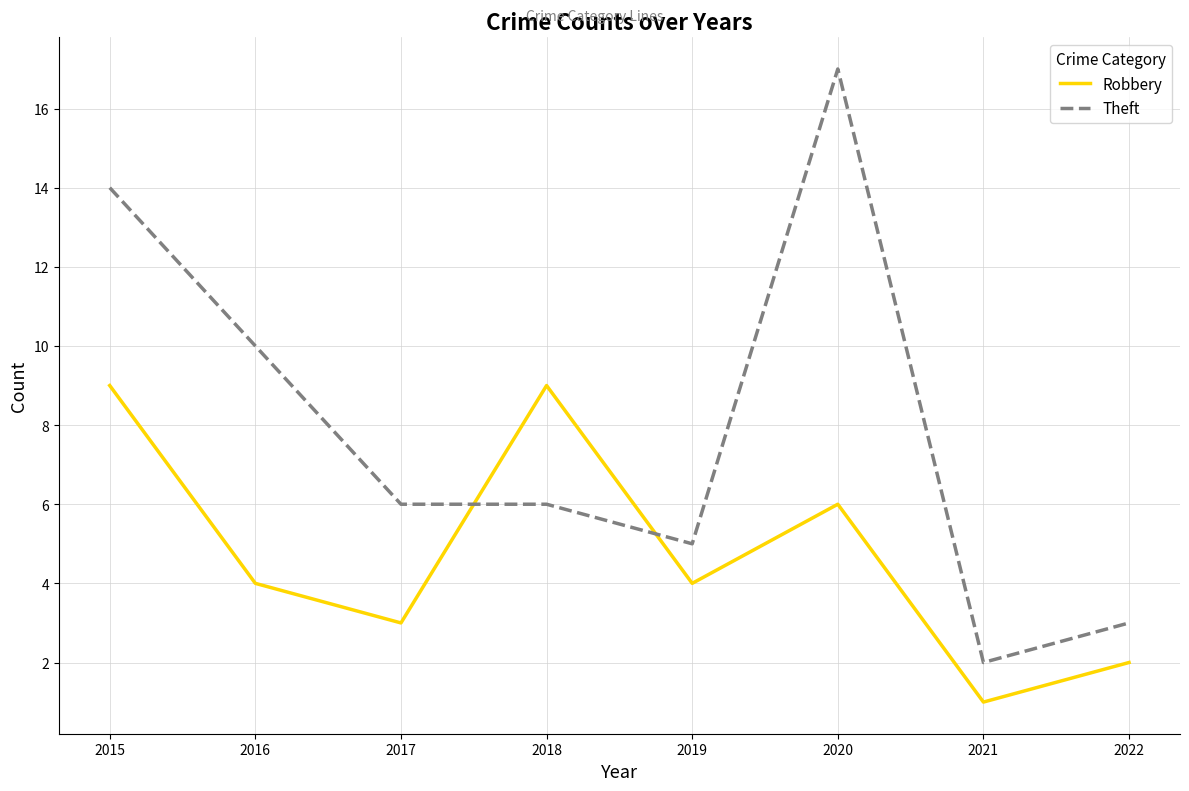

After their last crossing, which series has the higher values: Theft or Robbery?

Theft